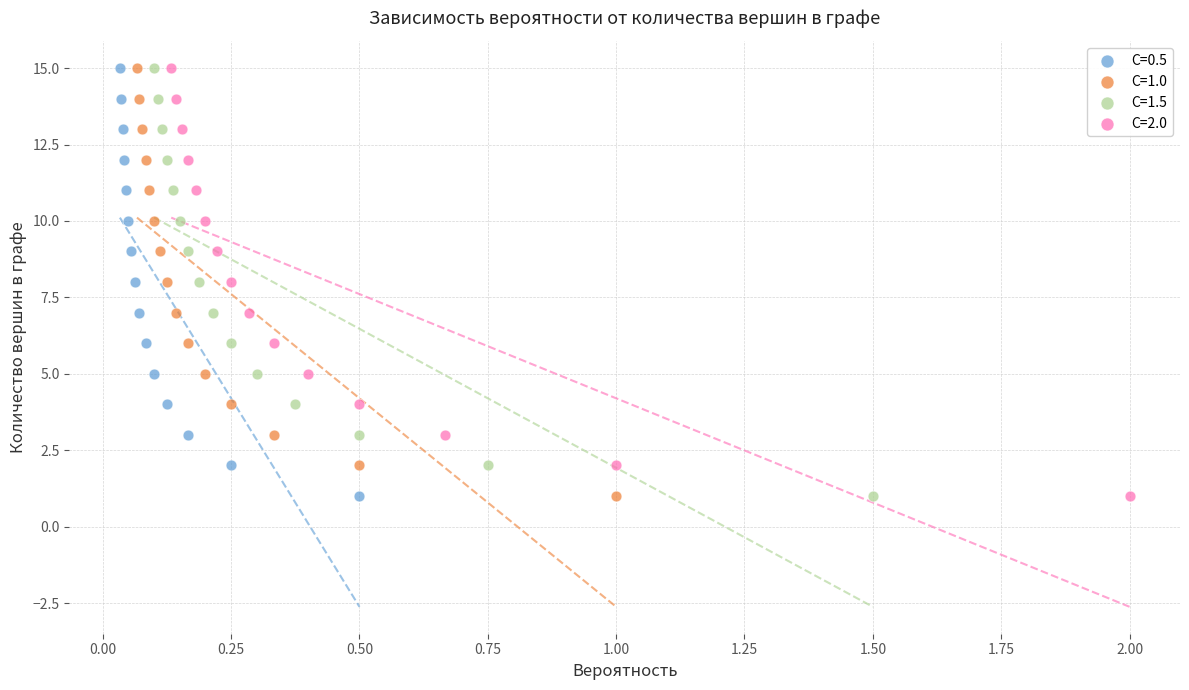

What are all the series names shown in the legend?

C=0.5, C=1.0, C=1.5, C=2.0